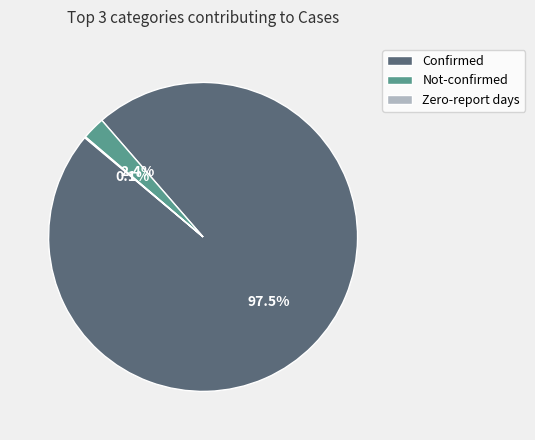

Which slice is the largest?

Confirmed